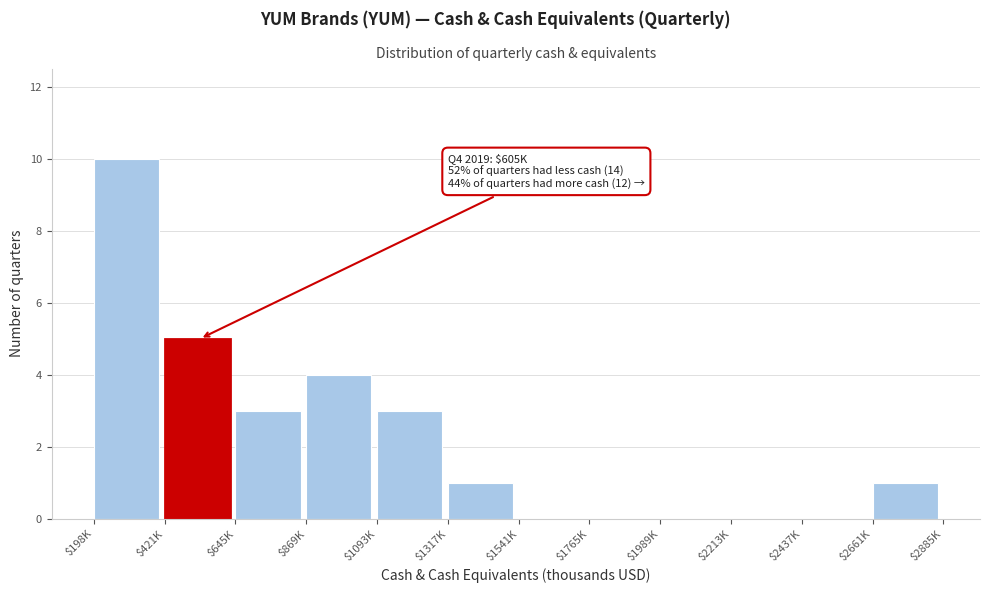

At which category does the chart reach its peak across all series?

$198K